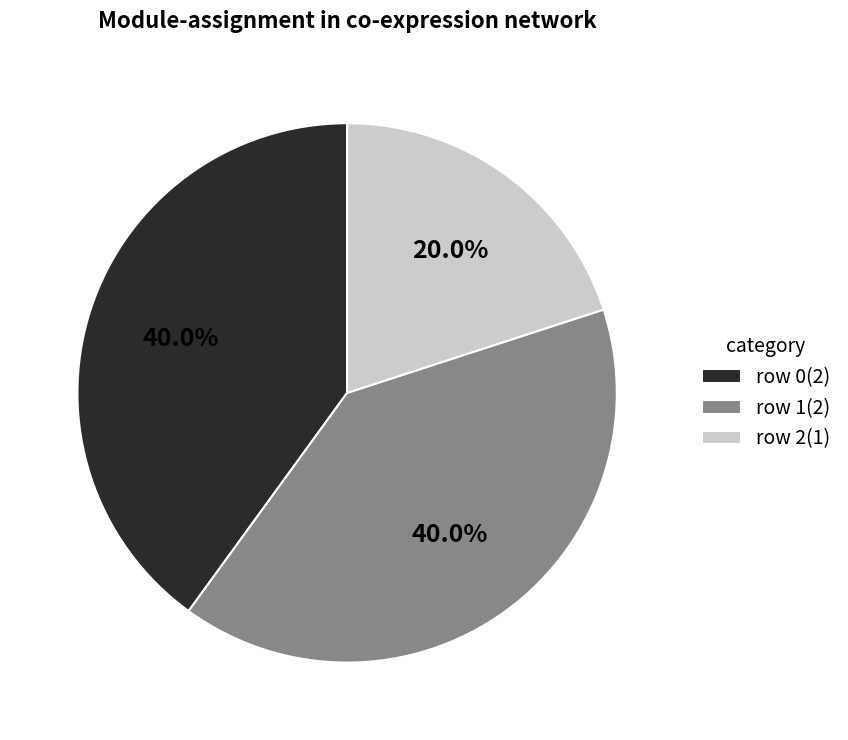

To the nearest percent, what is the average slice percentage?

33%